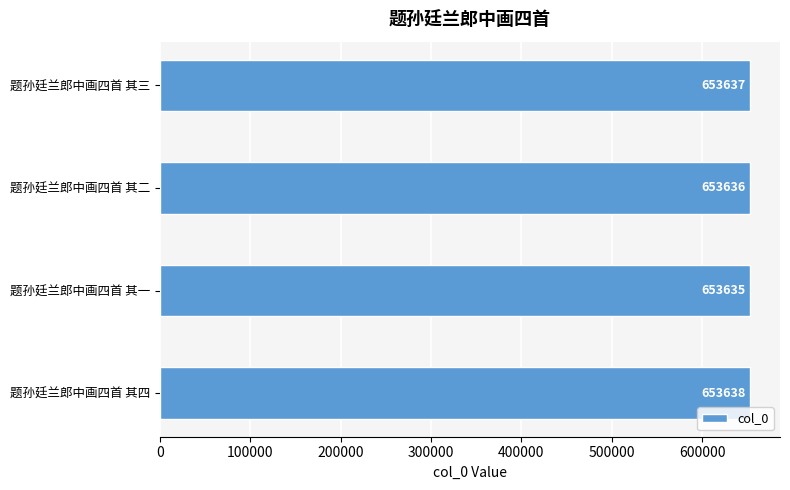

Approximately how many times larger is the value at 题孙廷兰郎中画四首 其四 compared to 题孙廷兰郎中画四首 其二?

1.0